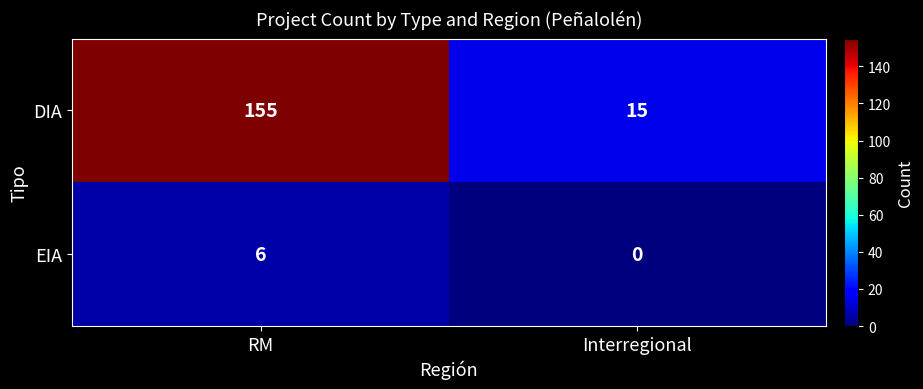

Between RM and Interregional, which series saw the biggest shift?

DIA